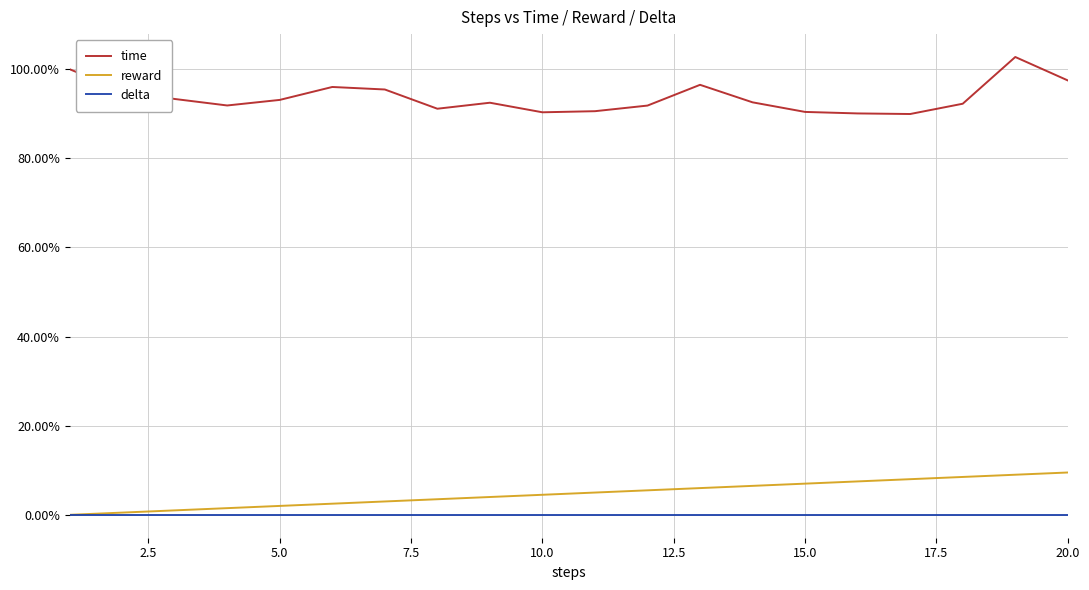

What is the highest value of the reward series?

9.5